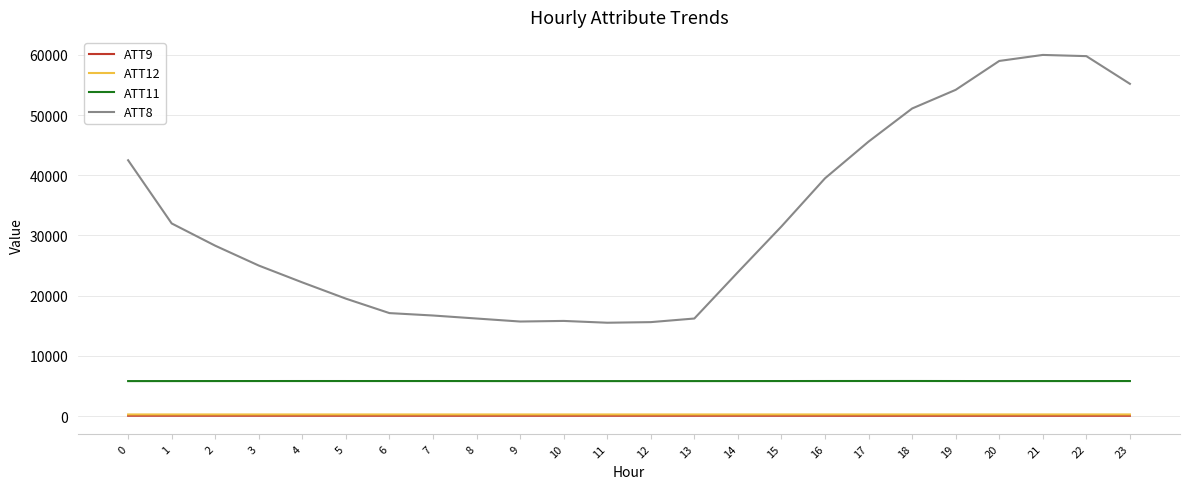

The value of ATT11 at 4 is 5812.3. True or false?

True